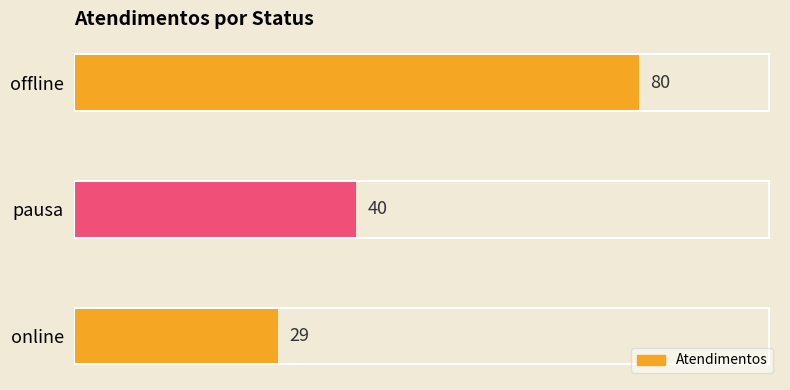

At which label is the value closest to 54?

pausa